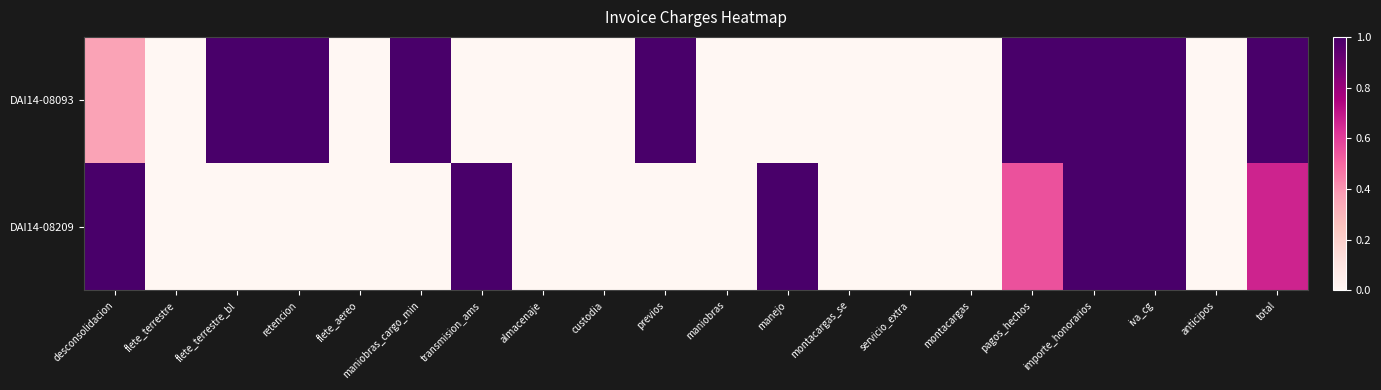

At how many categories does at least one series exceed 0?

11